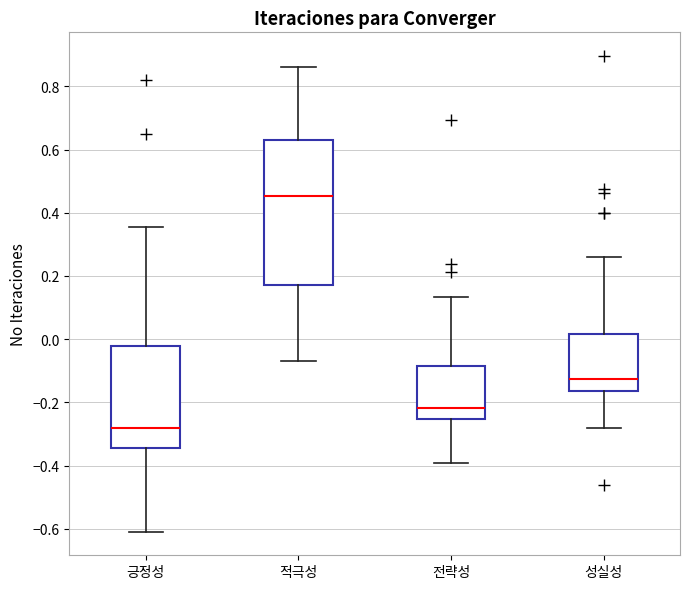

Where is the upper edge of the box for 적극성 on the y-axis? The values are not printed on the chart, so give them approximately, as read against the axis.

0.64